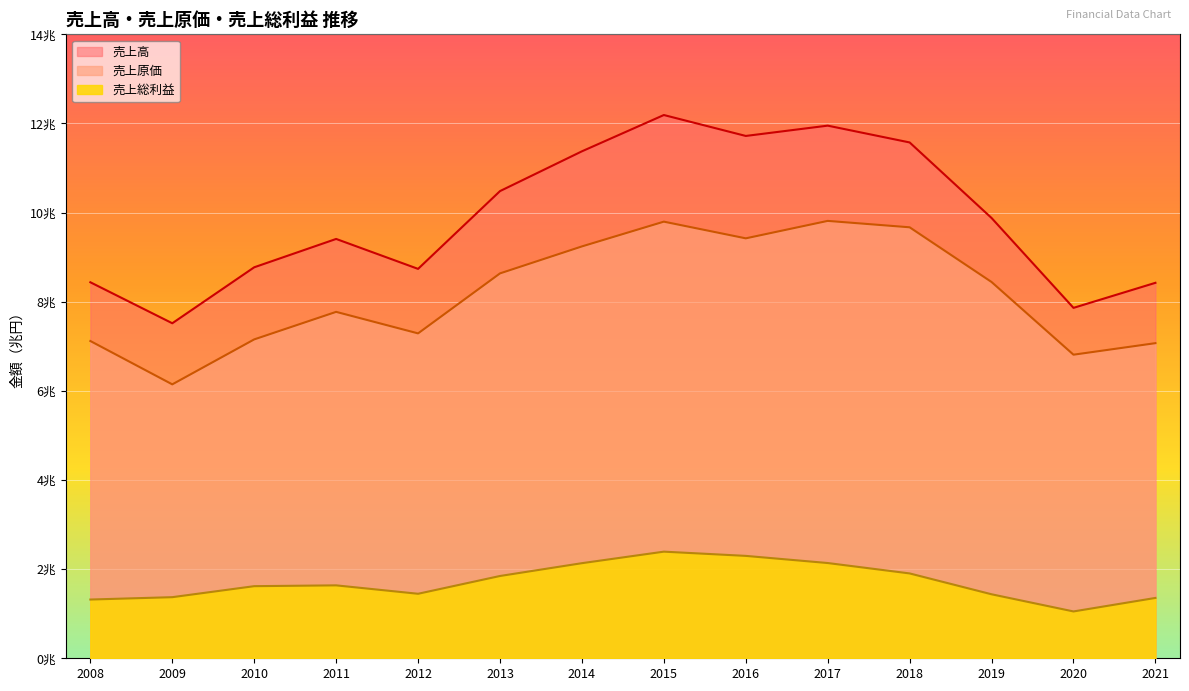

What are all the series names shown in the legend?

売上高, 売上原価, 売上総利益